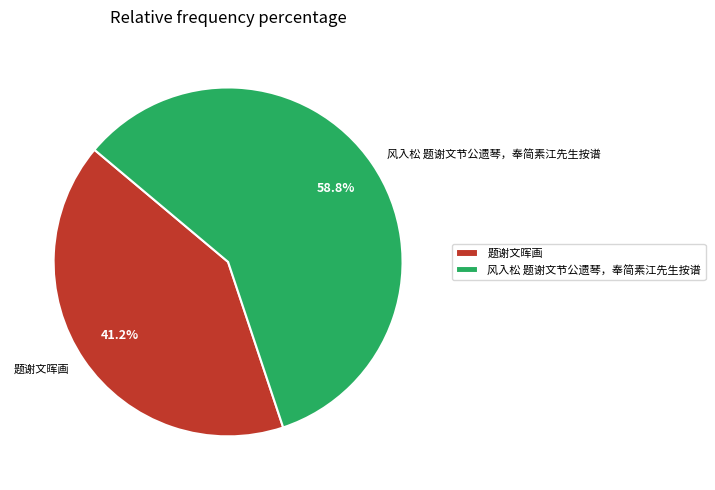

Count the number of slices in the pie.

2